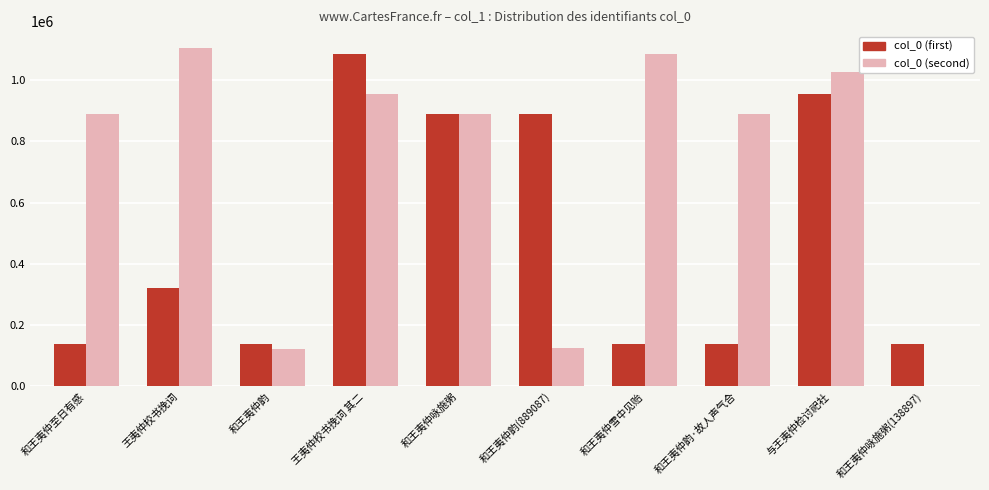

What are all the series names shown in the legend?

col_0 (first), col_0 (second)